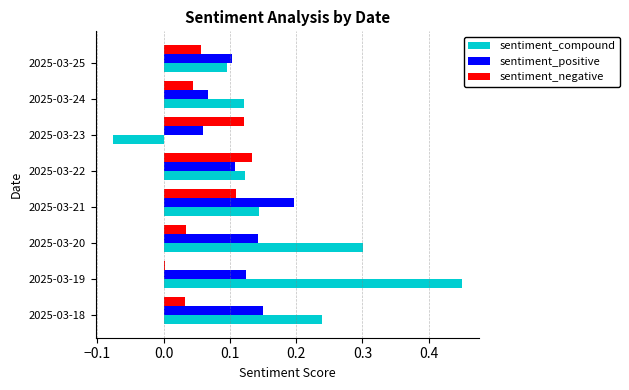

Rank the series by their average value, from lowest to highest.

sentiment_negative, sentiment_positive, sentiment_compound